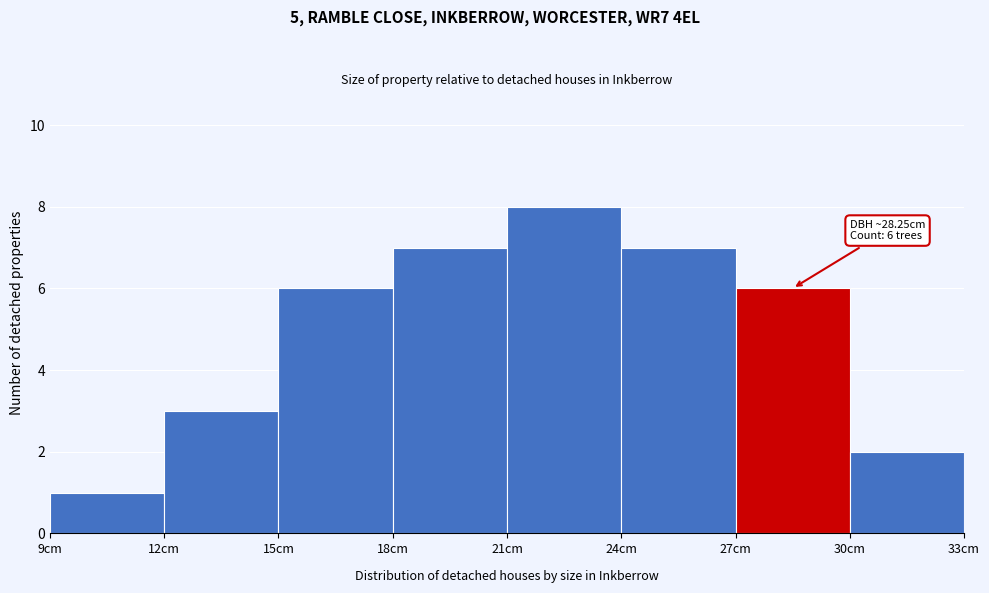

Over which range of the x-axis is the bar tallest?

21 to 24